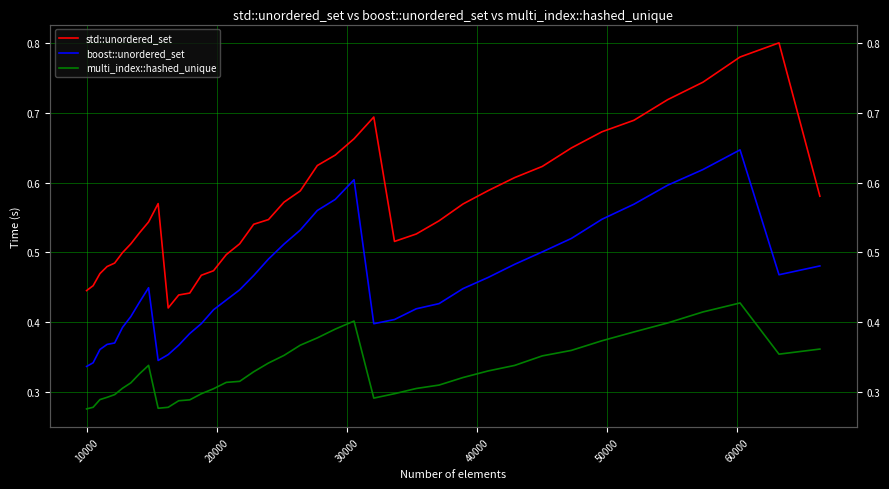

What is the maximum value shown in the chart?

0.8